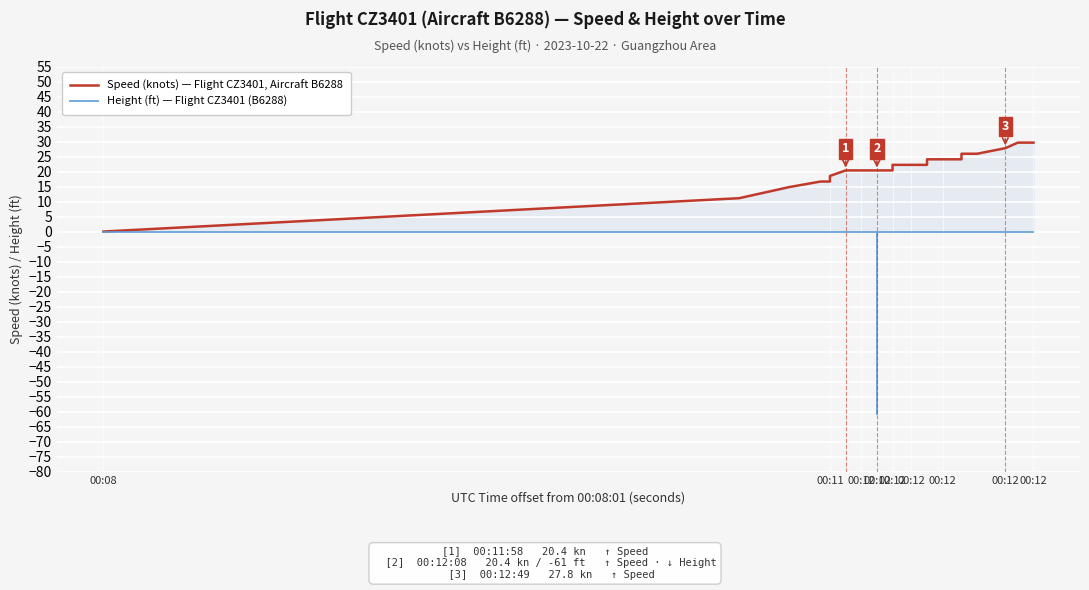

What value does the Speed (knots) — Flight CZ3401, Aircraft B6288 series have at 00:12?

22.2